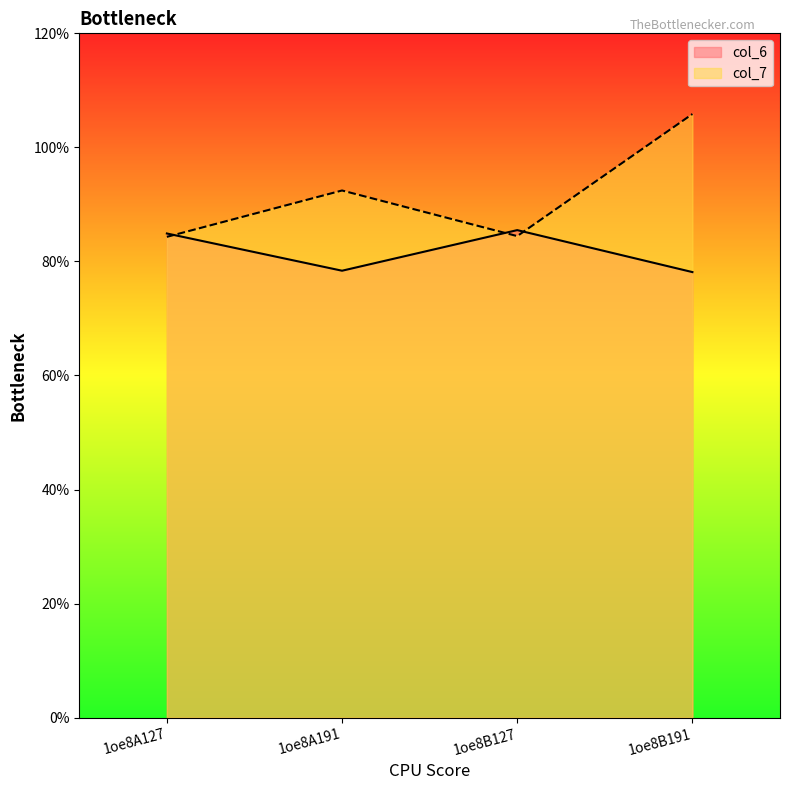

What are all the series names shown in the legend?

col_6, col_7